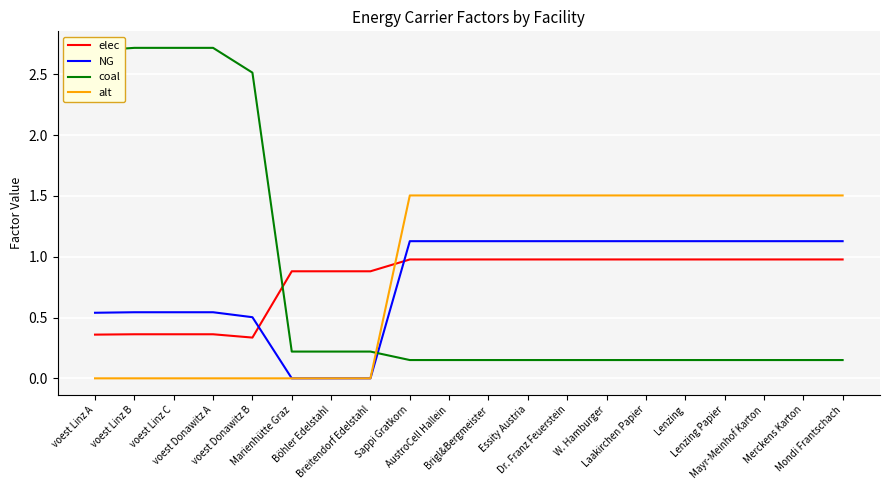

True or false: alt and elec intersect in this chart.

True